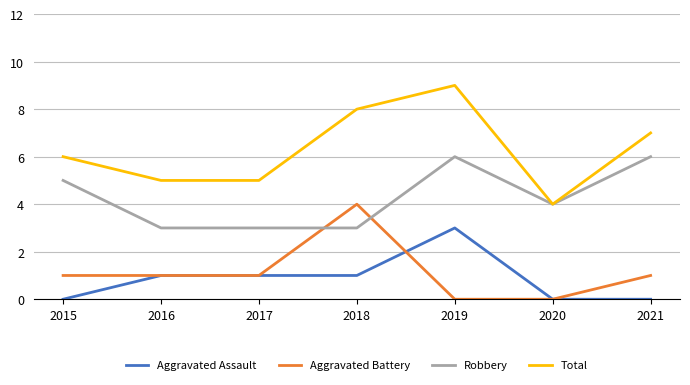

At how many categories does at least one series exceed 2?

7